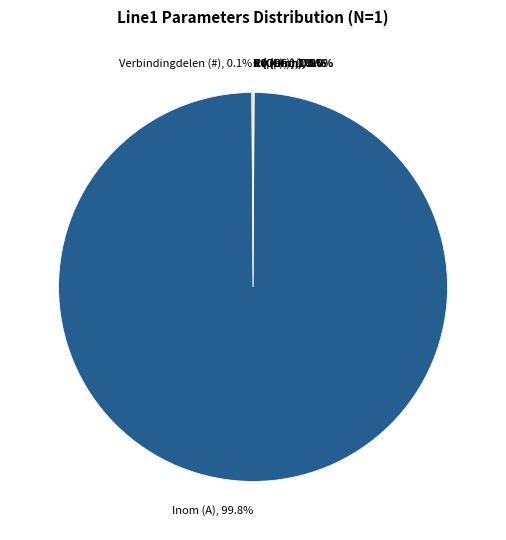

Does any single category account for the majority?

Yes